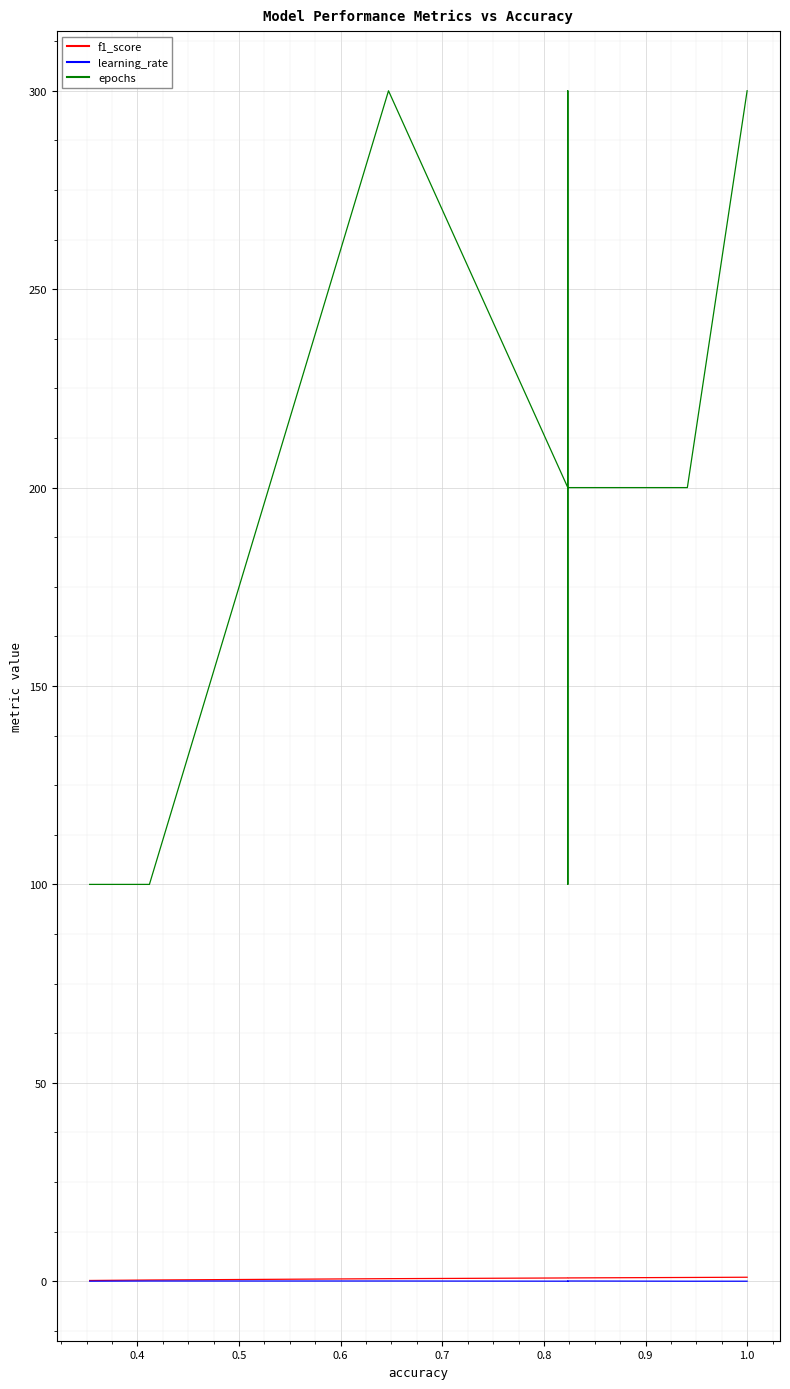

True or false: f1_score has more than 0 points higher than both neighbors.

False